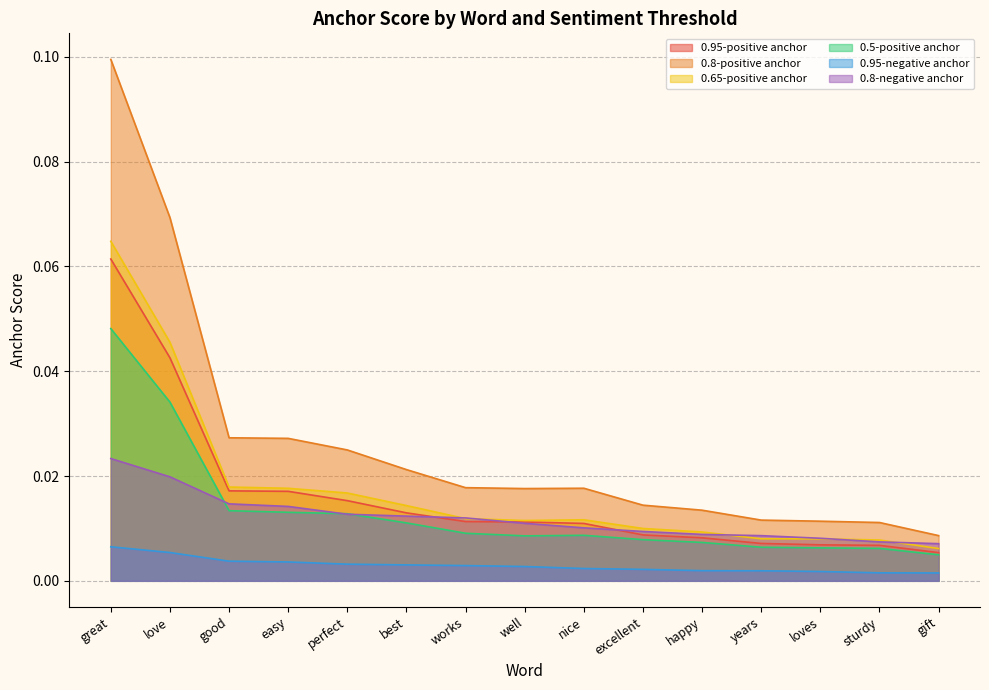

True or false: 0.65-positive anchor has a value of 0.0 at loves.

True